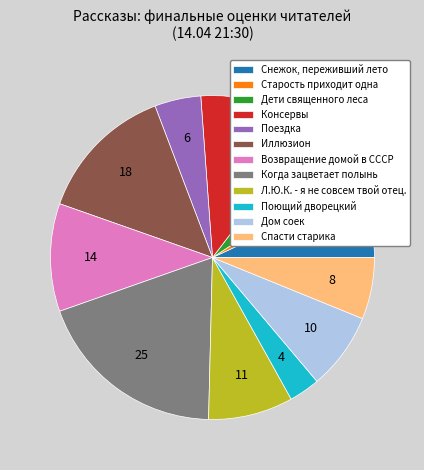

Count the number of slices in the pie.

12